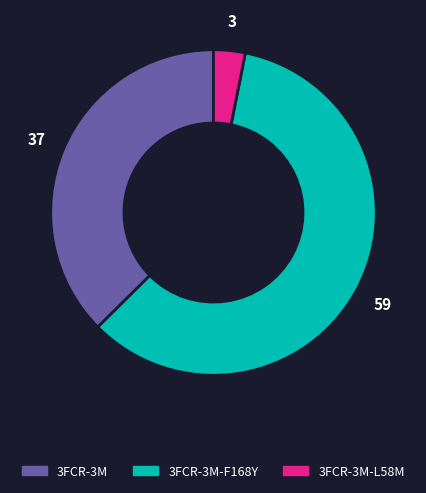

Is there any slice that represents more than half of the pie?

Yes